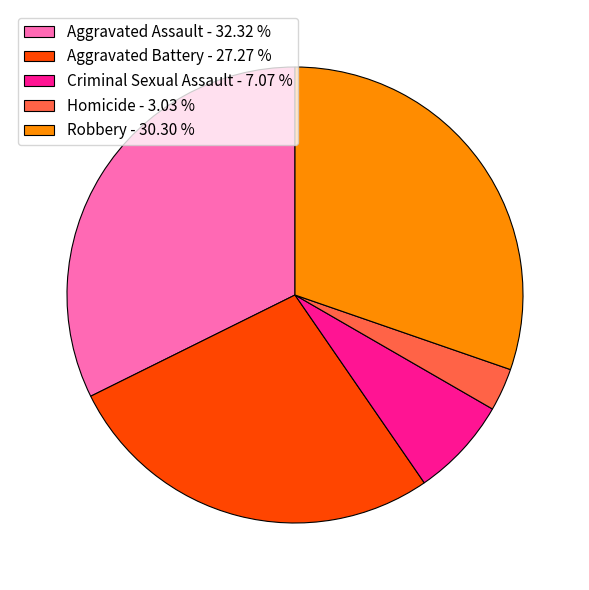

Between Robbery - 30.30 % and Aggravated Assault - 32.32 %, which is larger?

Aggravated Assault - 32.32 %